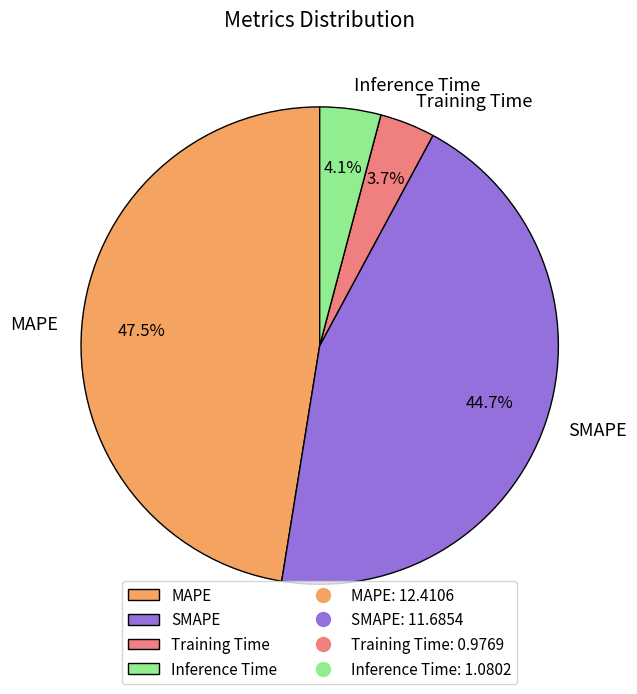

To the nearest percent, what portion does SMAPE represent?

45%